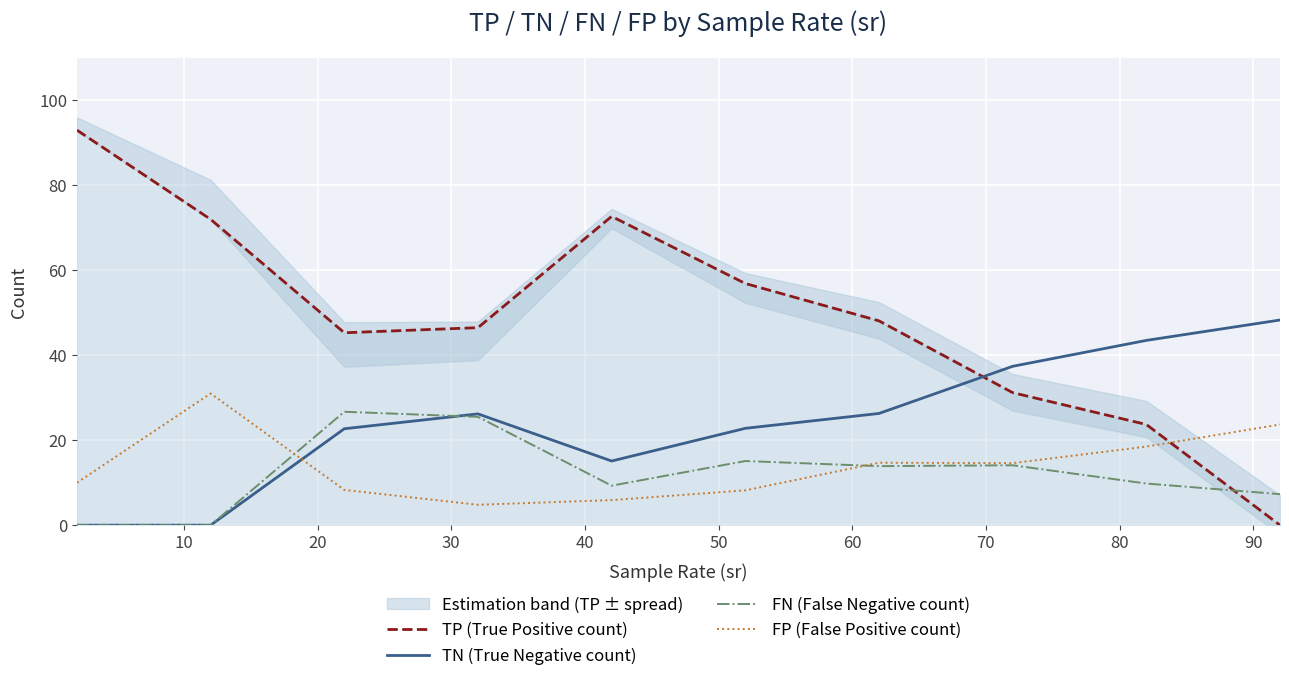

Is it true that TP (True Positive count) equals 46.5 at 30?

True